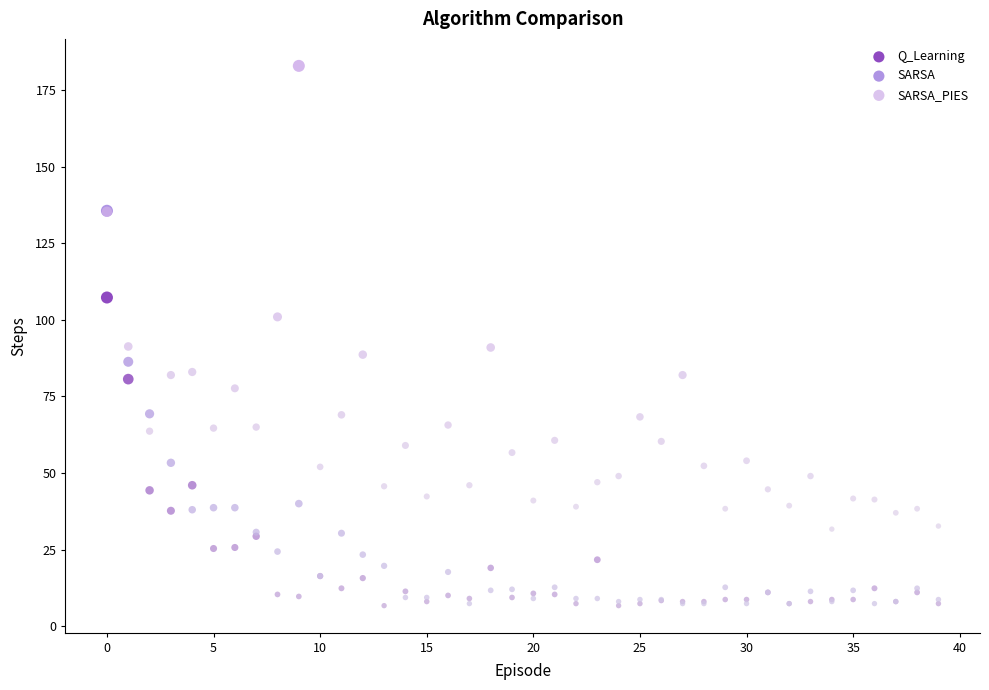

Which series has the widest spread of Y values?

SARSA_PIES